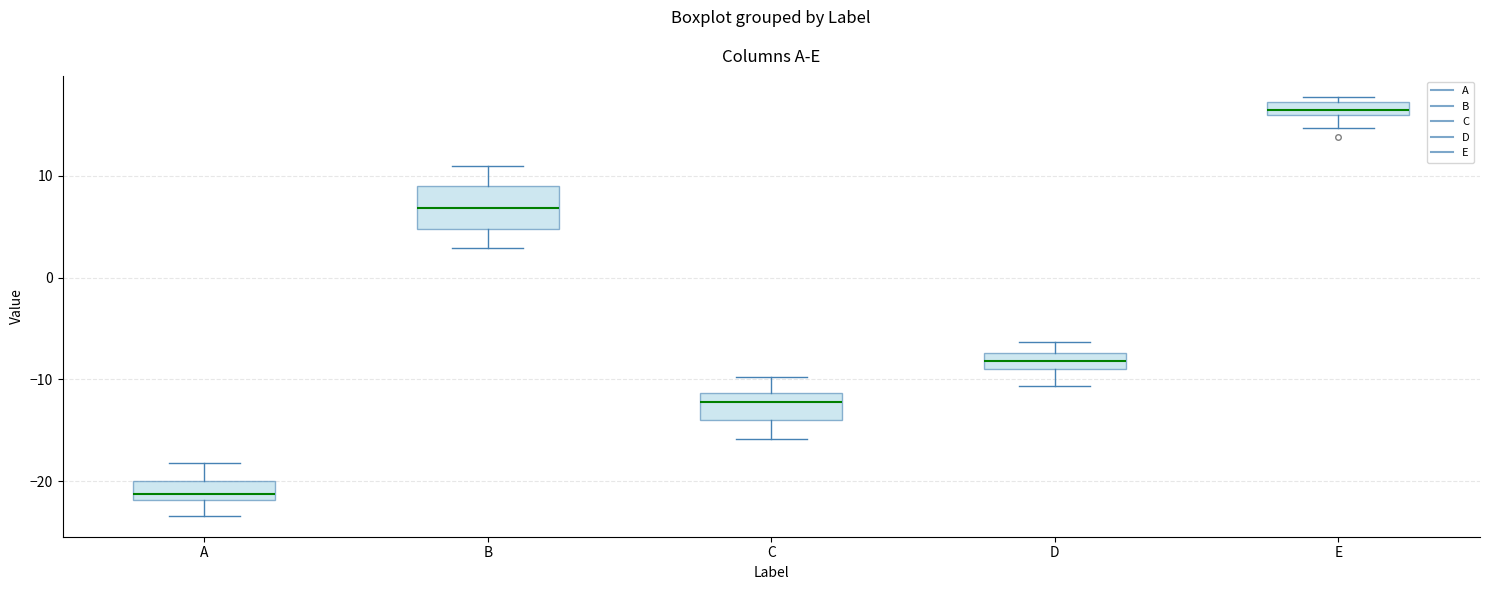

Comparing the boxes themselves (not the whiskers), which one is the tallest?

B